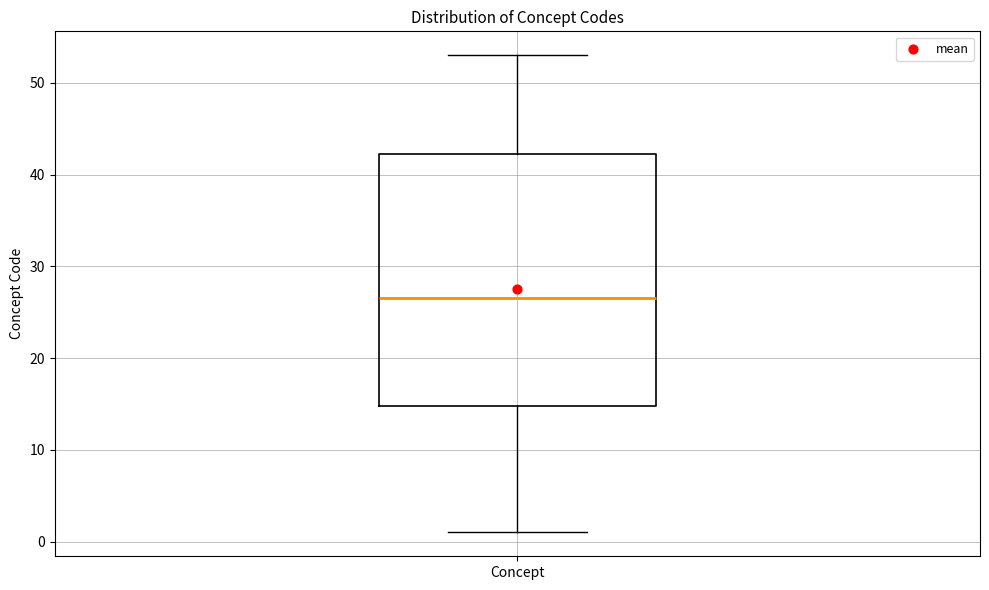

Transcribe this box plot: give where the median line is, the range the box spans, and where the two whiskers end, as read against the y-axis. The values are not printed on the chart, so give them approximately, as read against the axis.

median 27, box 15 to 42, whiskers 1 to 53